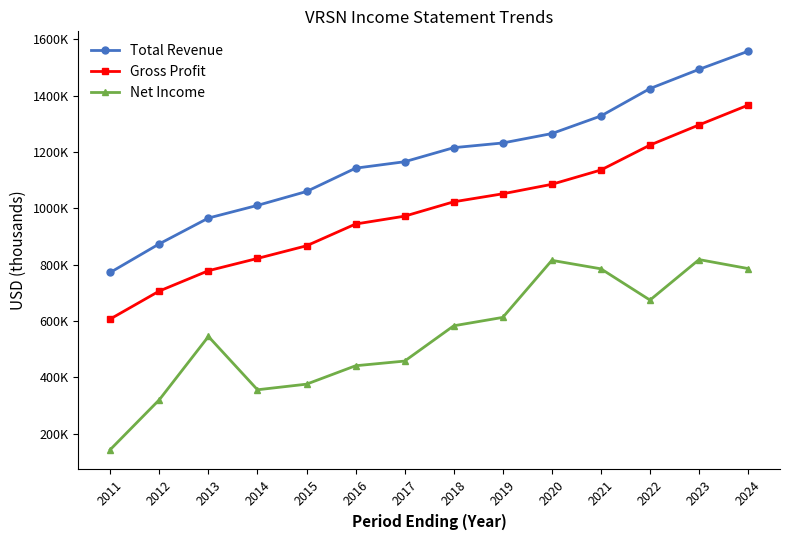

What are all the series names shown in the legend?

Total Revenue, Gross Profit, Net Income